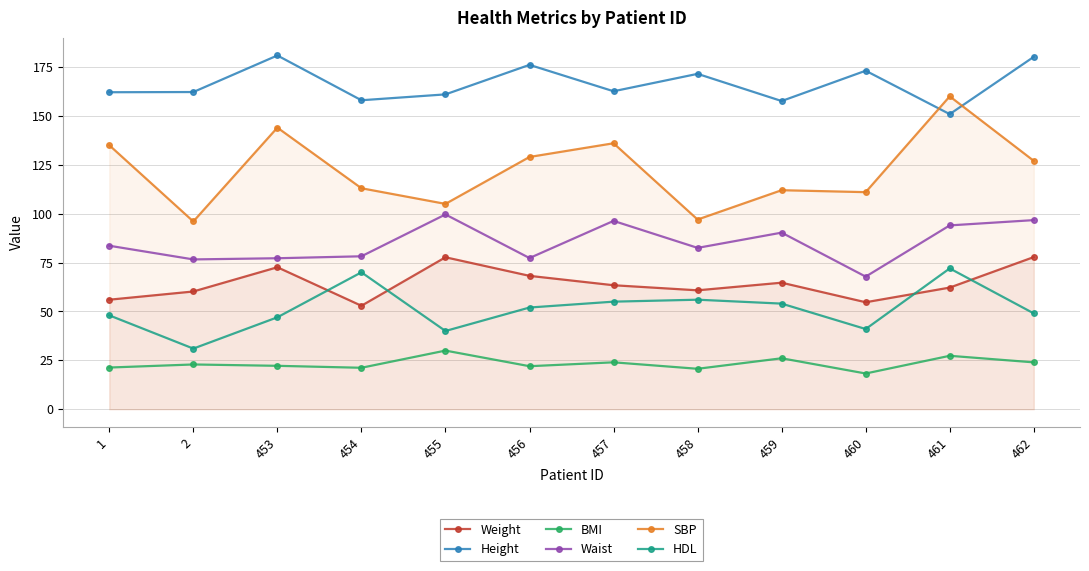

In BMI, how many points are higher than both neighbors (excluding endpoints)?

5